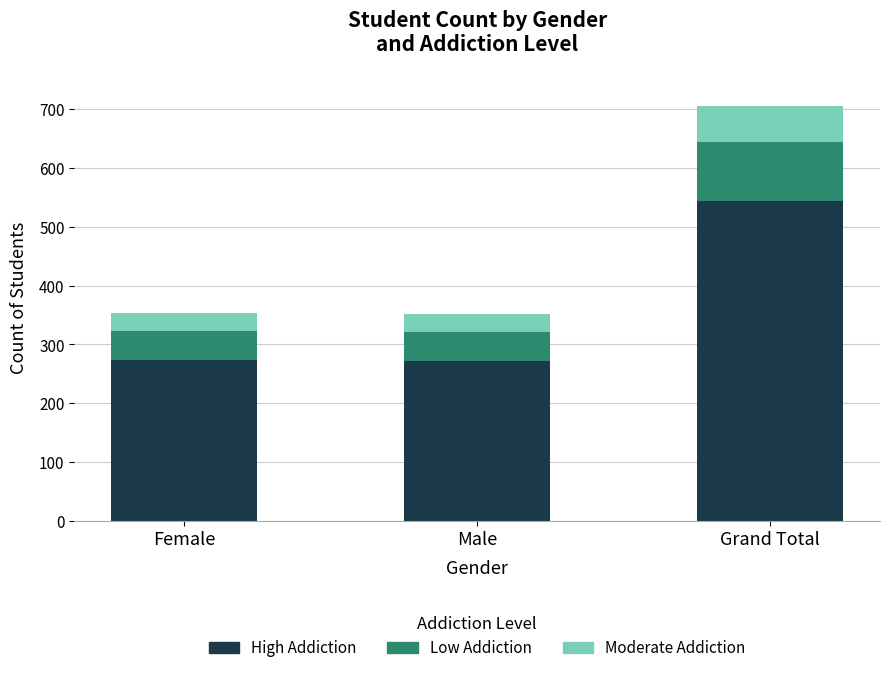

At which category is the sum across all series the highest?

Grand Total